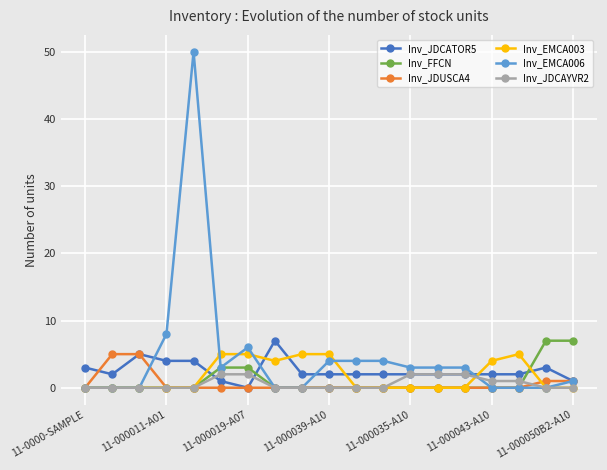

True or false: Inv_JDCATOR5 has more than 2 points higher than both neighbors.

True